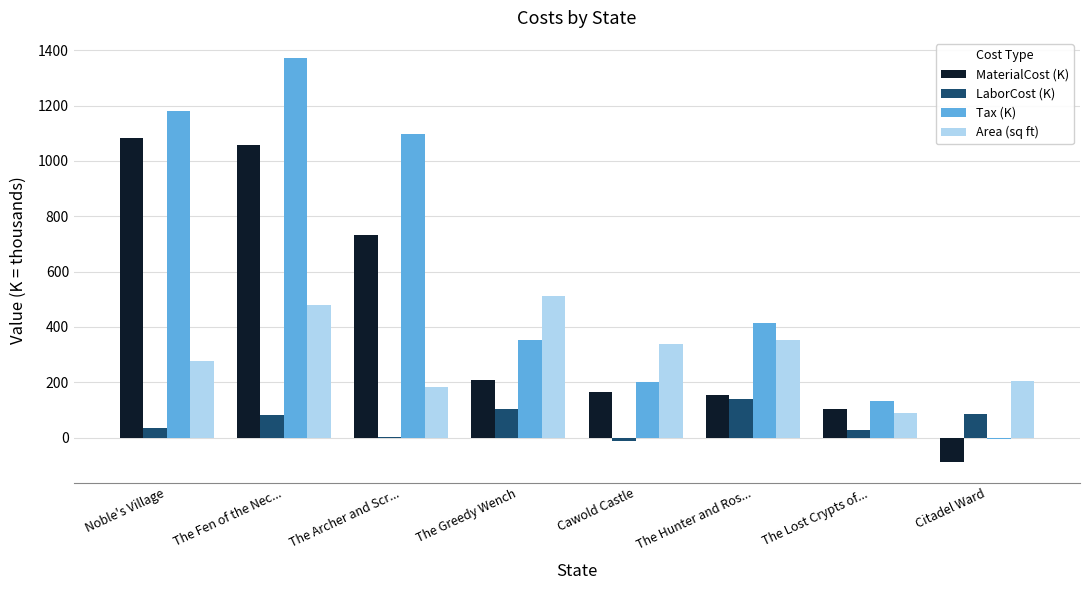

Is it true that Area (sq ft) equals 338.0 at Cawold Castle?

True